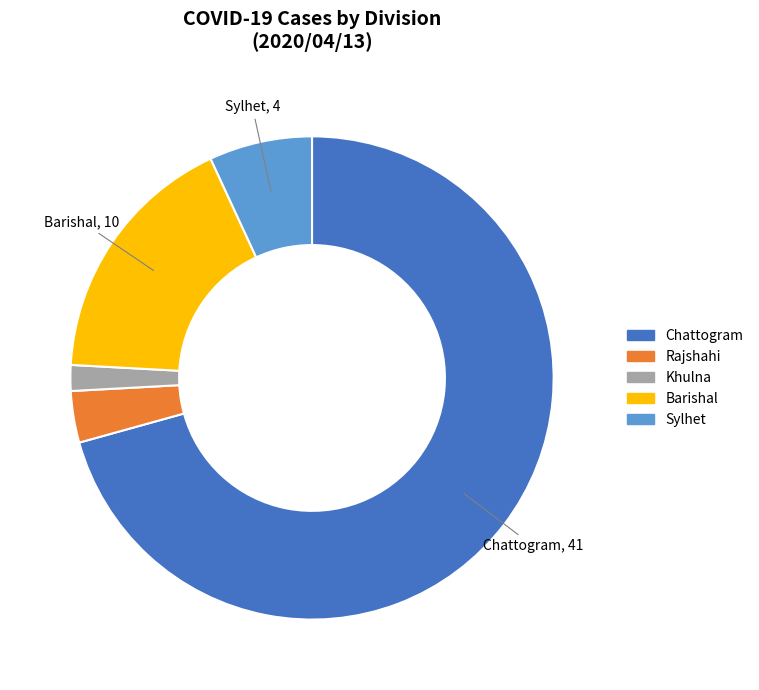

How many slices are in this pie chart?

5